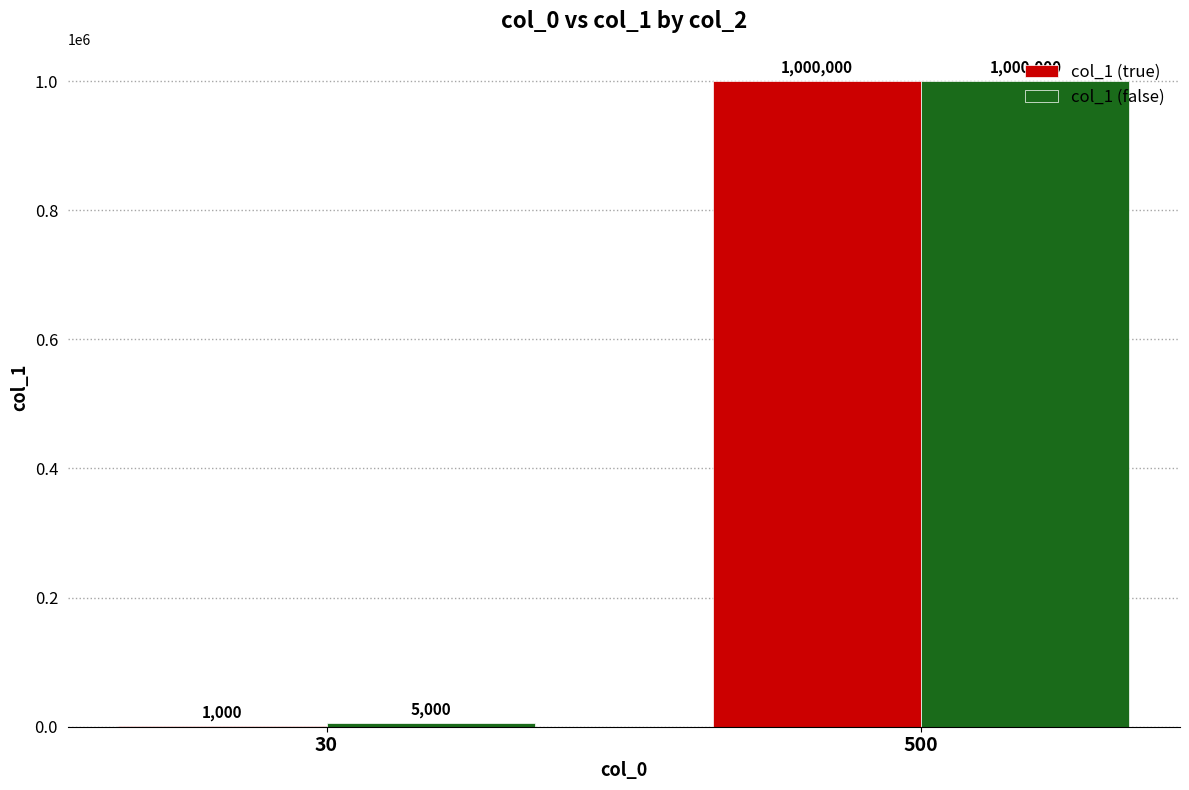

Which series changed the most between 30 and 500?

col_1 (true)